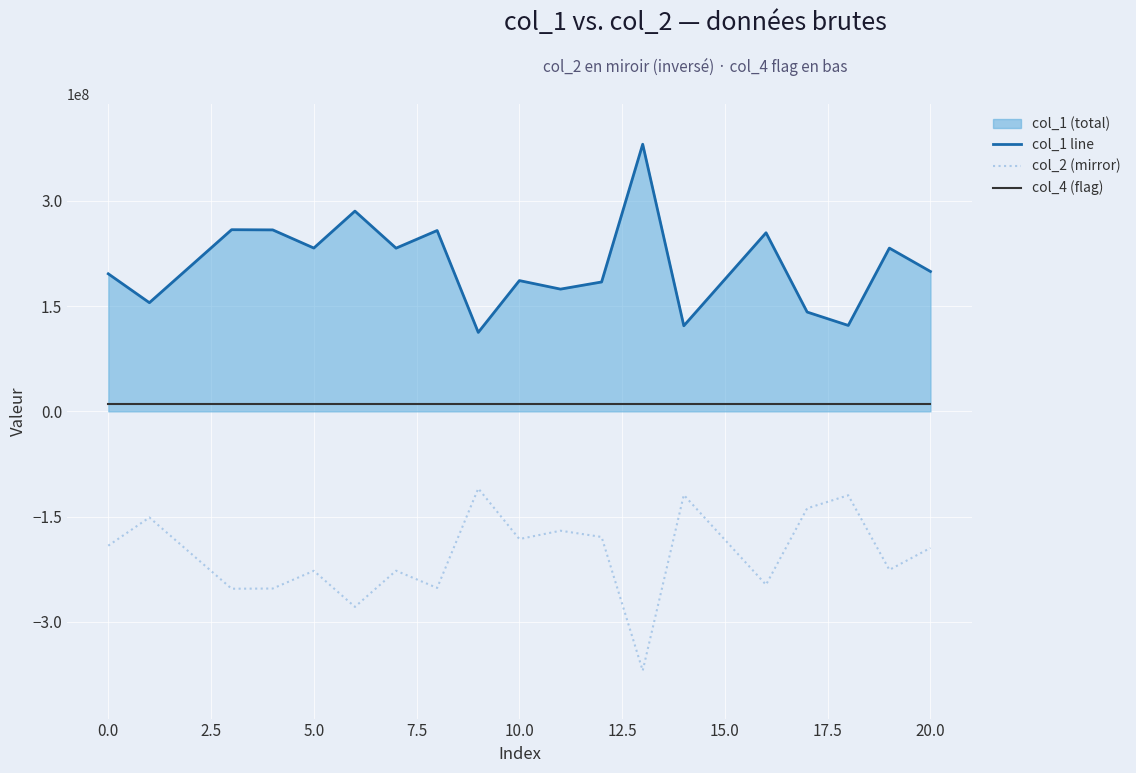

Which series has the largest total across all categories?

col_1 line